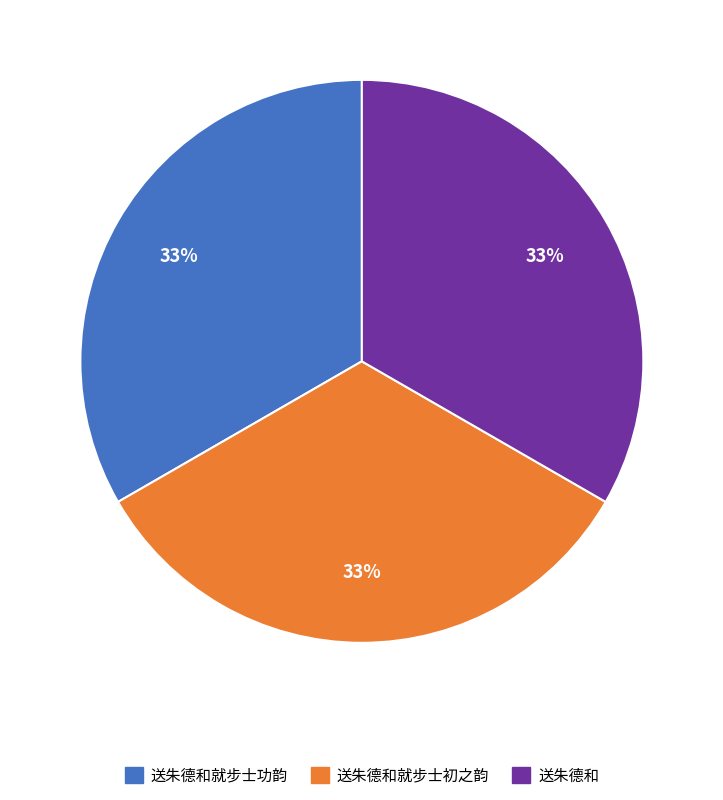

Is there a majority slice in this chart?

No